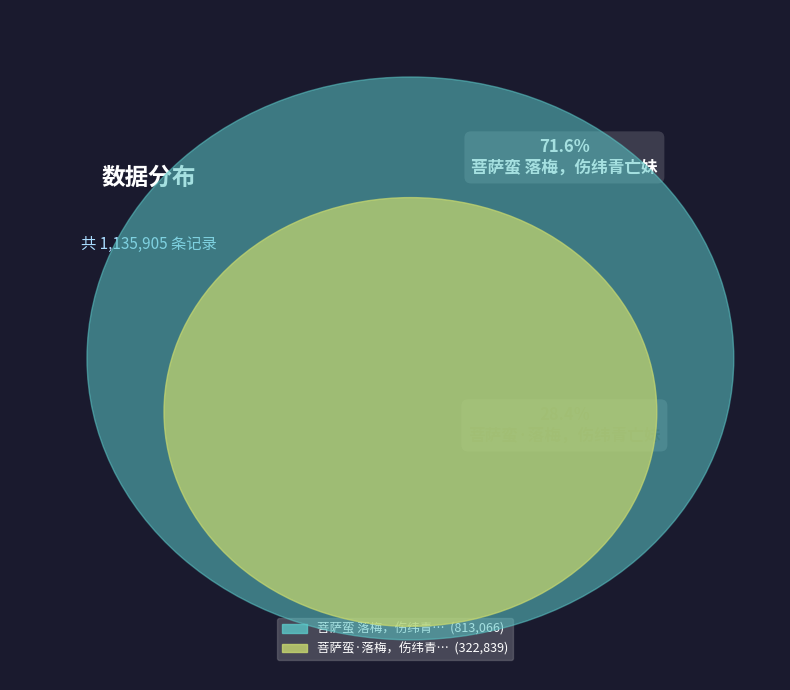

What percentage do 菩萨蛮 落梅，伤纬青亡妹 and 菩萨蛮·落梅，伤纬青亡妹 together represent?

100.0%